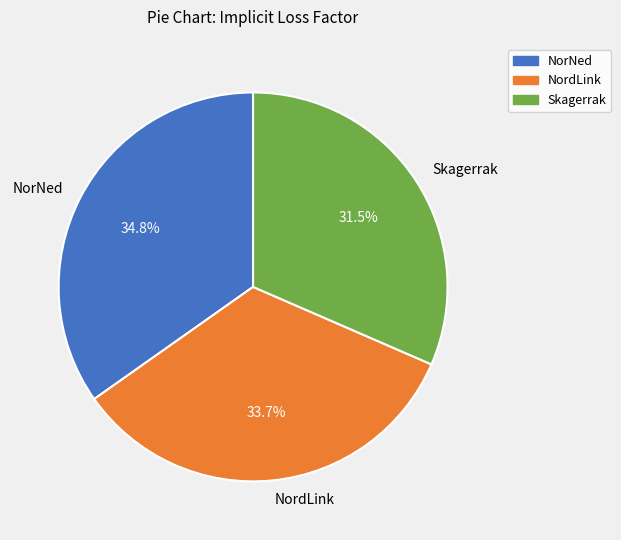

To the nearest percent, what is the difference between the Skagerrak and NordLink slice percentages?

2%